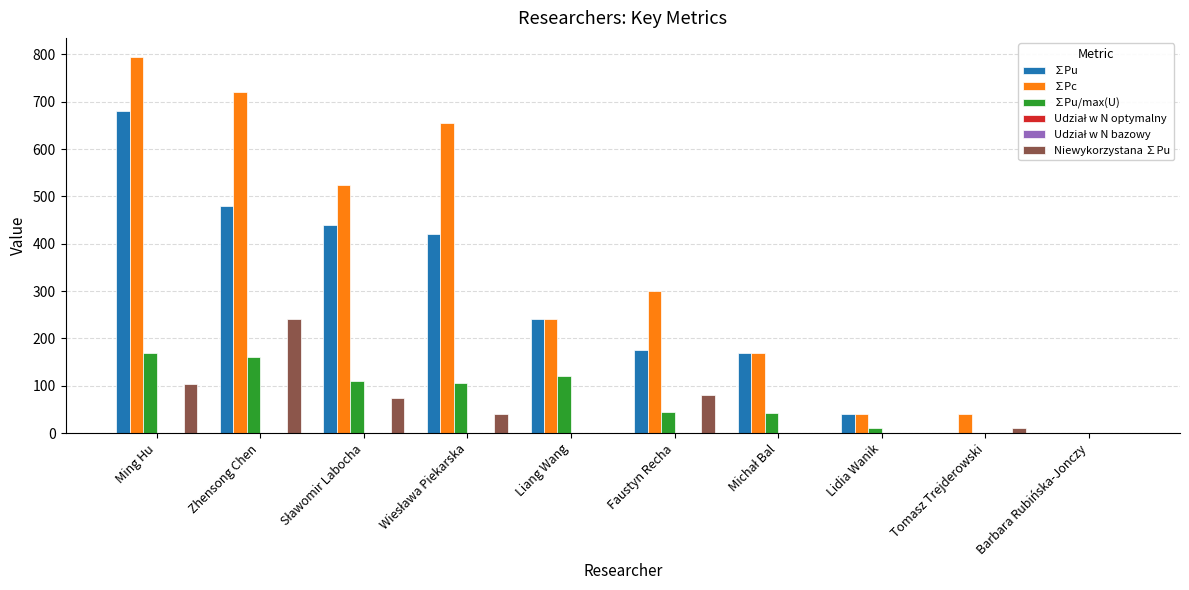

Which series has the largest total across all categories?

∑Pc